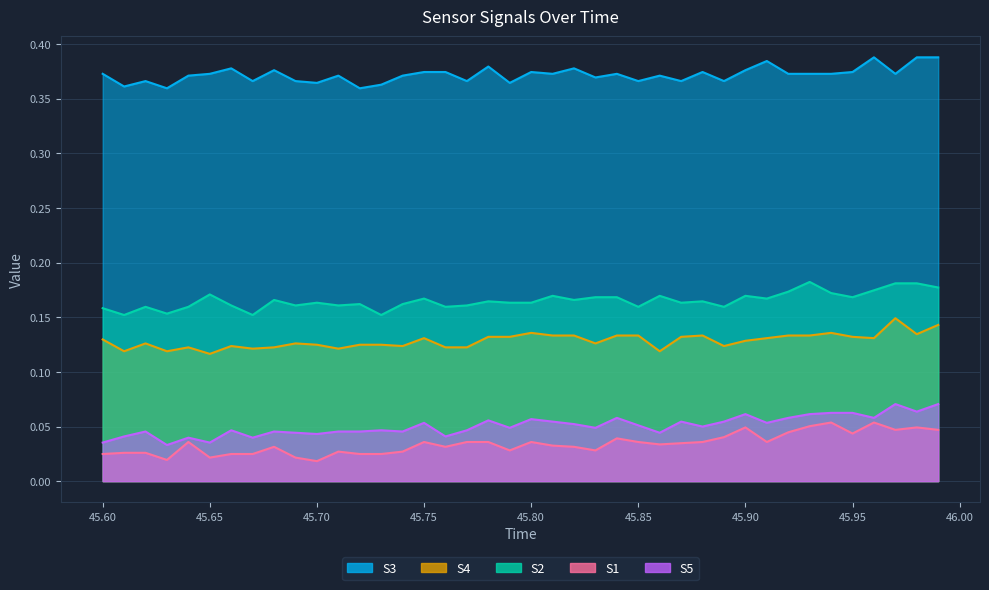

Reading left to right, list all the values displayed in this chart.

S3: 0.4	0.4	0.4	0.4	0.4	0.4	0.4	0.4	0.4	0.4	0.4	0.4	0.4	0.4	0.4	0.4	0.4	0.4	0.4	0.4	0.4	0.4	0.4	0.4	0.4	0.4	0.4	0.4	0.4	0.4	0.4	0.4	0.4	0.4	0.4	0.4	0.4	0.4	0.4	0.4
S4: 0.1	0.1	0.1	0.1	0.1	0.1	0.1	0.1	0.1	0.1	0.1	0.1	0.1	0.1	0.1	0.1	0.1	0.1	0.1	0.1	0.1	0.1	0.1	0.1	0.1	0.1	0.1	0.1	0.1	0.1	0.1	0.1	0.1	0.1	0.1	0.1	0.1	0.1	0.1	0.1
S2: 0.2	0.2	0.2	0.2	0.2	0.2	0.2	0.2	0.2	0.2	0.2	0.2	0.2	0.2	0.2	0.2	0.2	0.2	0.2	0.2	0.2	0.2	0.2	0.2	0.2	0.2	0.2	0.2	0.2	0.2	0.2	0.2	0.2	0.2	0.2	0.2	0.2	0.2	0.2	0.2
S1: 0.0	0.0	0.0	0.0	0.0	0.0	0.0	0.0	0.0	0.0	0.0	0.0	0.0	0.0	0.0	0.0	0.0	0.0	0.0	0.0	0.0	0.0	0.0	0.0	0.0	0.0	0.0	0.0	0.0	0.0	0.0	0.0	0.0	0.1	0.1	0.0	0.1	0.0	0.0	0.0
S5: 0.0	0.0	0.0	0.0	0.0	0.0	0.0	0.0	0.0	0.0	0.0	0.0	0.0	0.0	0.0	0.1	0.0	0.0	0.1	0.0	0.1	0.1	0.1	0.0	0.1	0.1	0.0	0.1	0.0	0.1	0.1	0.1	0.1	0.1	0.1	0.1	0.1	0.1	0.1	0.1